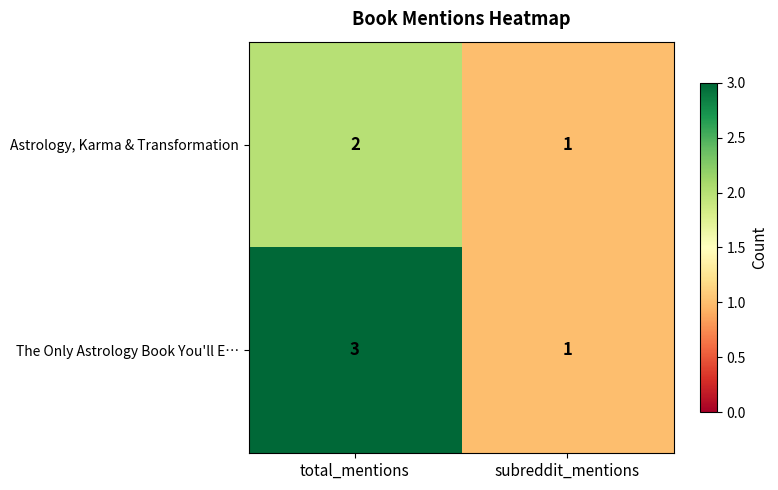

List the series in order of their overall mean, highest first.

The Only Astrology Book You'll E…, Astrology, Karma & Transformation